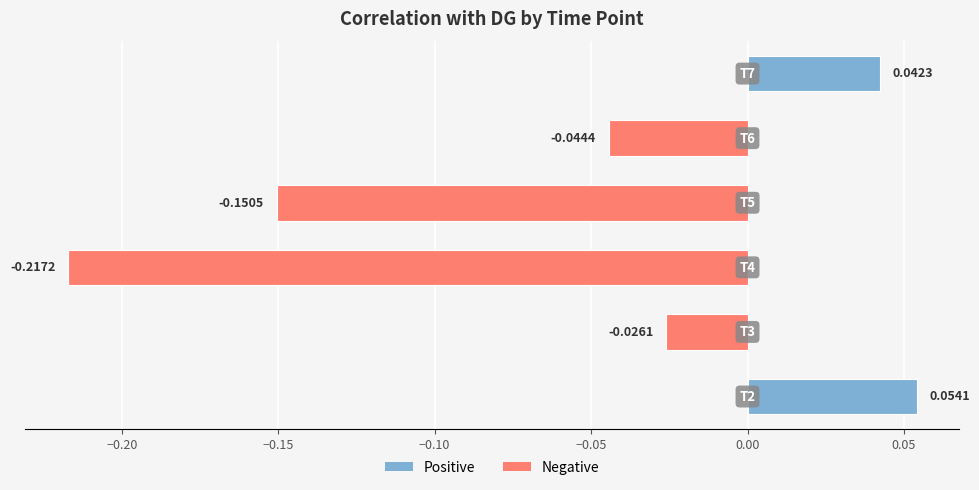

What is the difference between the maximum and minimum values?

0.3